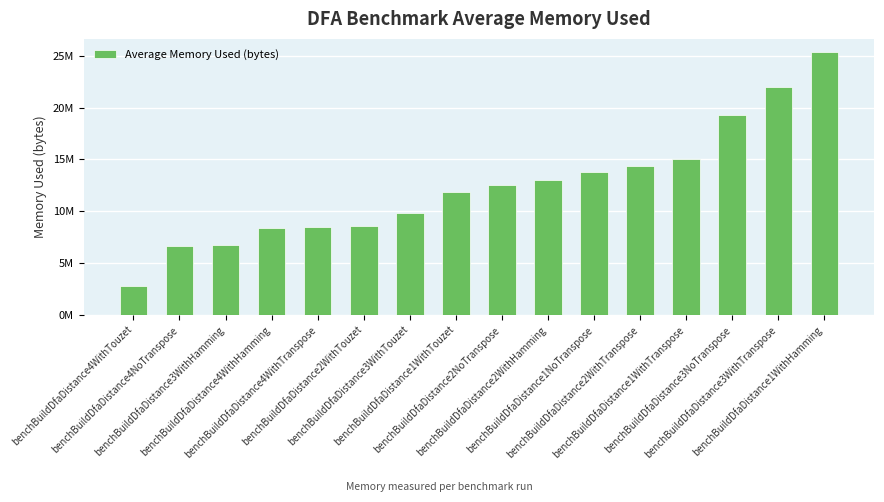

What is the approximate value at benchBuildDfaDistance3NoTranspose?

19260867.0